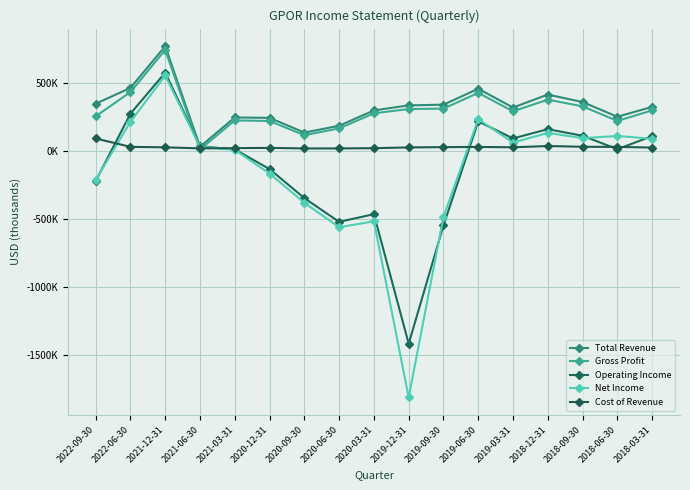

What is the difference between the maximum and minimum values in the Total Revenue series?

741200